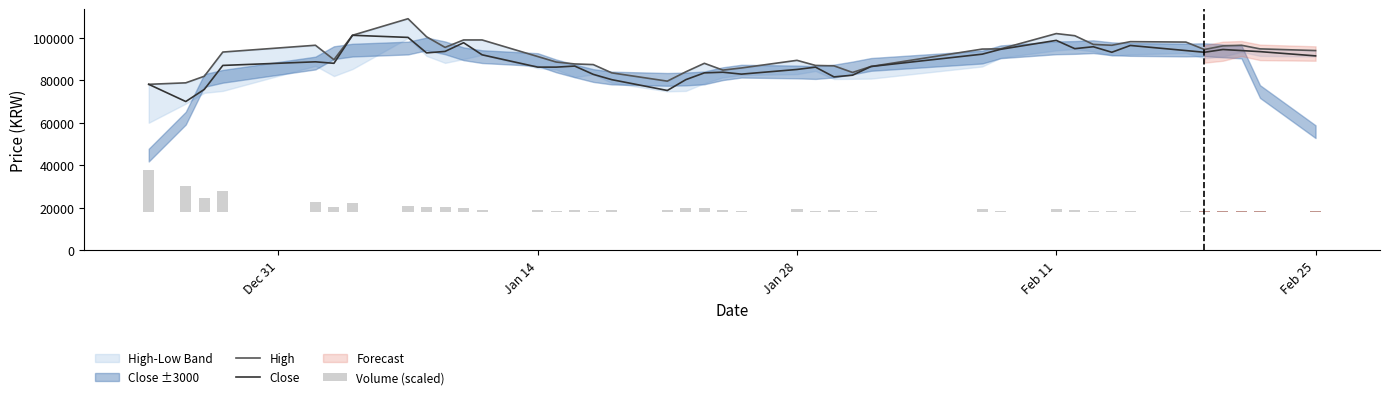

What is the maximum value for Close?

101200